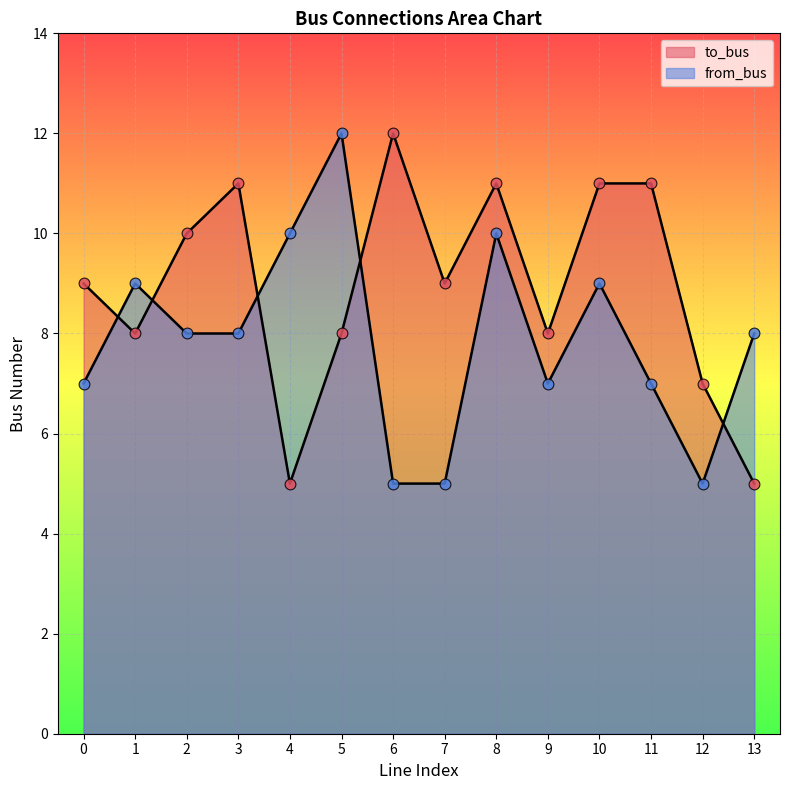

Which series has the largest Y range (max minus min)?

to_bus